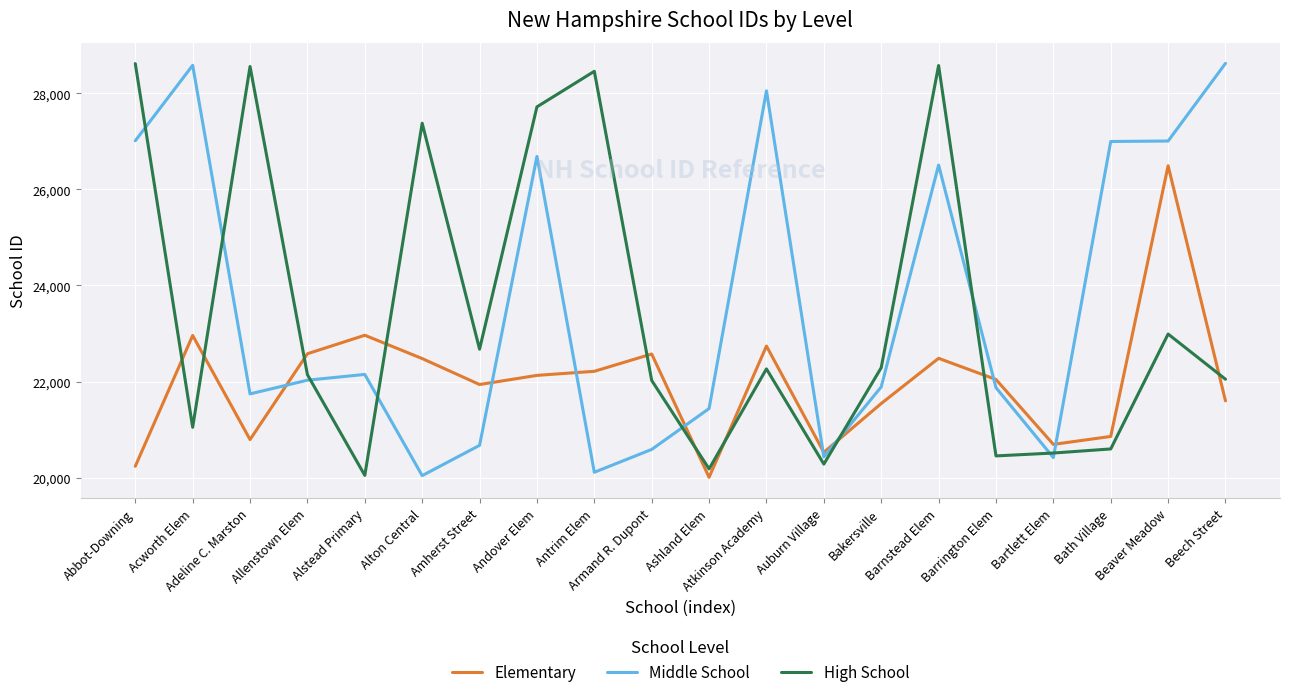

What is the minimum value shown in the chart?

20010